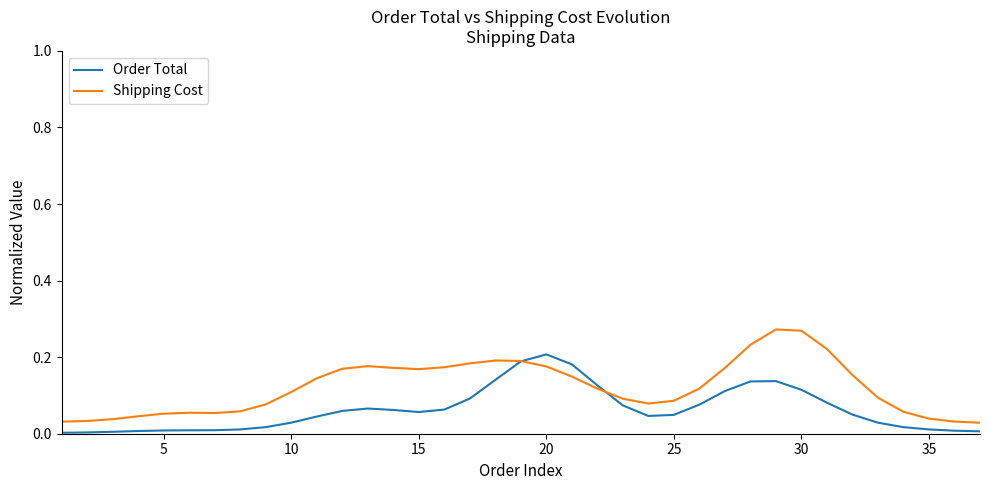

Which series has the largest range (max minus min)?

Shipping Cost